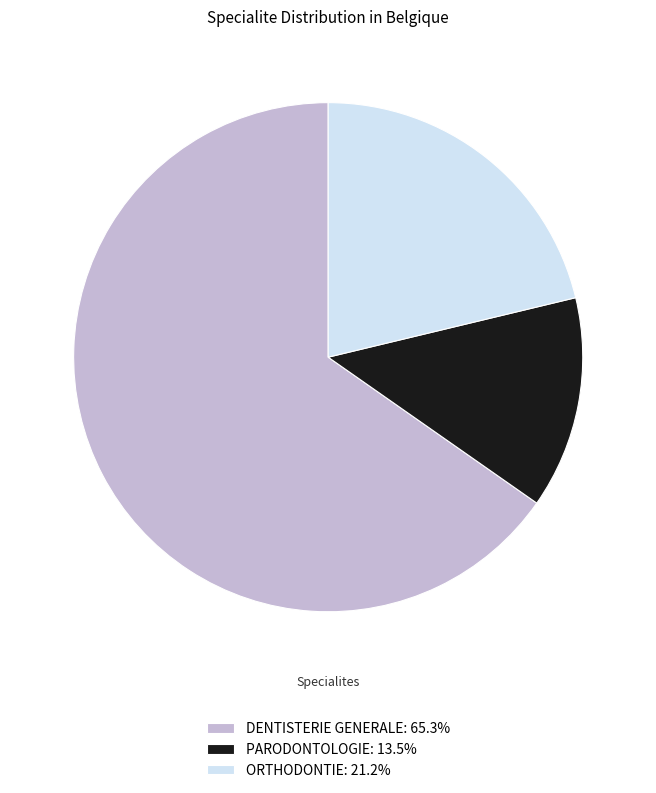

Which category has the smallest portion of the pie?

PARODONTOLOGIE